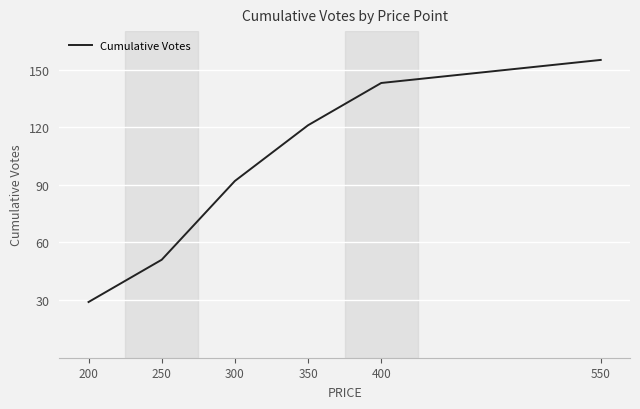

What value does the data have at 200, to the nearest 10?

30